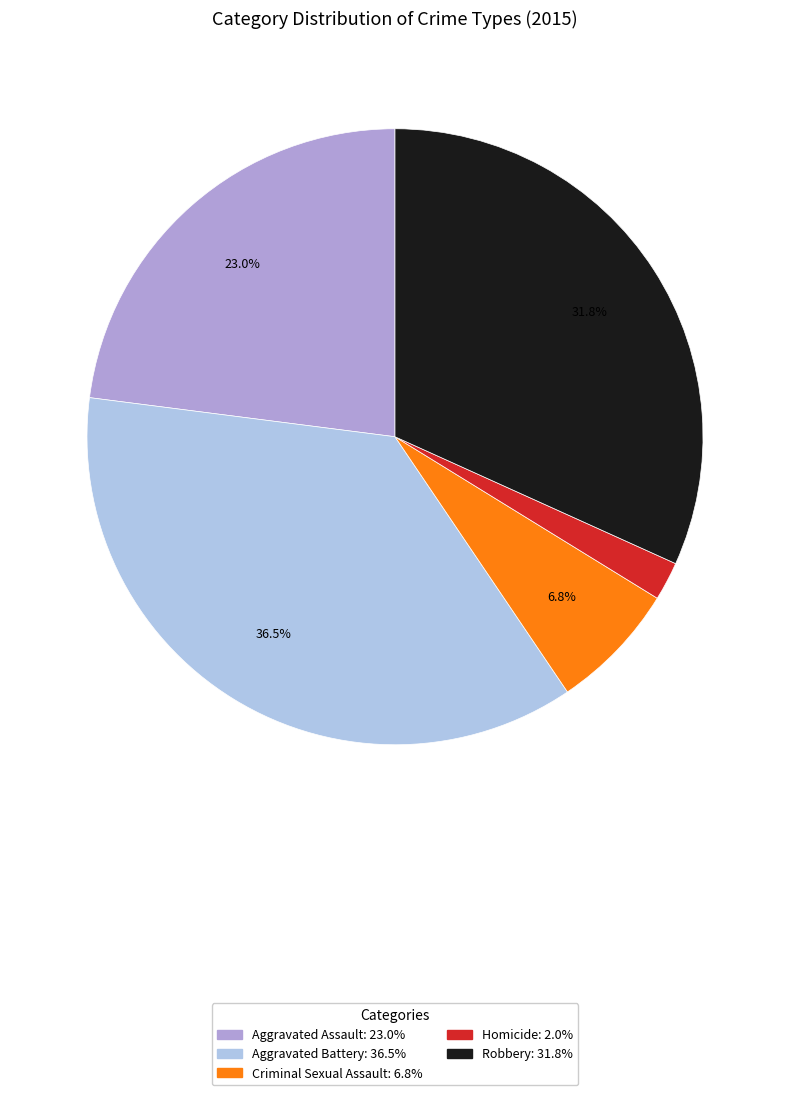

Rank the categories by value from highest to lowest.

Aggravated Battery, Robbery, Aggravated Assault, Criminal Sexual Assault, Homicide